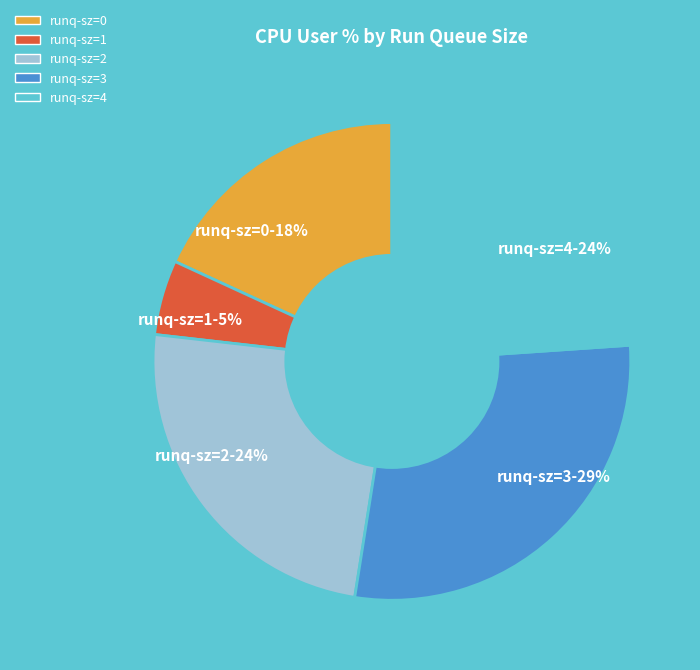

To the nearest percent, what is the difference between the largest and smallest slice percentages?

24%